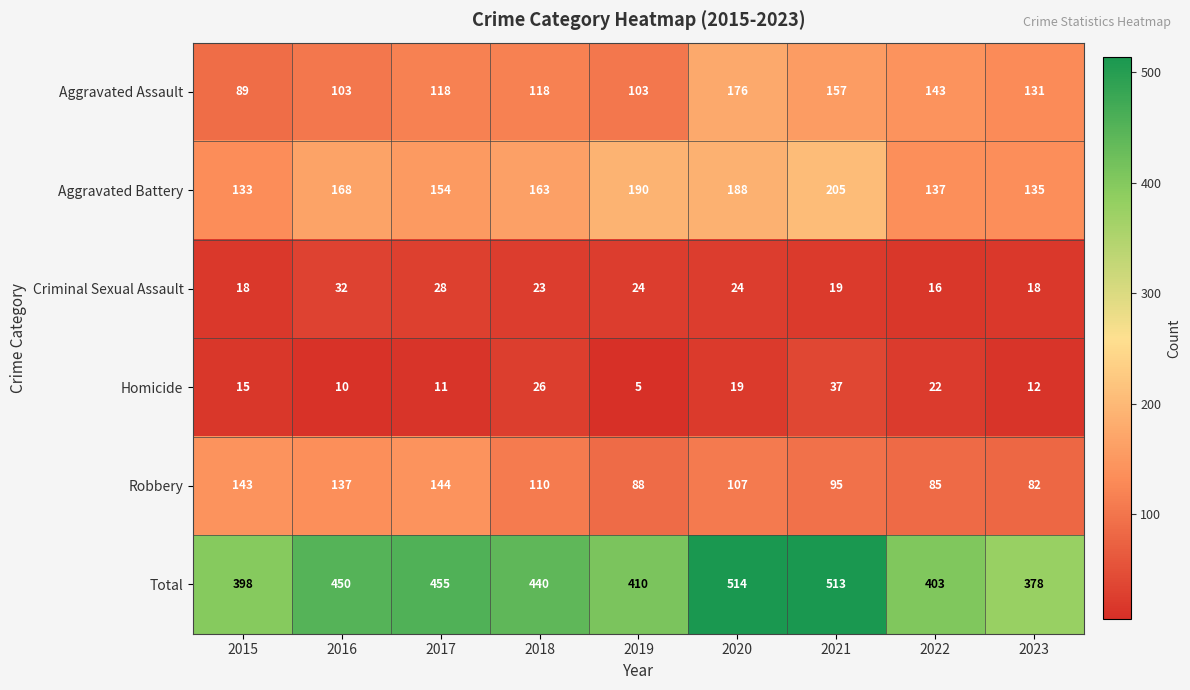

At which label is Aggravated Battery closest to 169?

2016